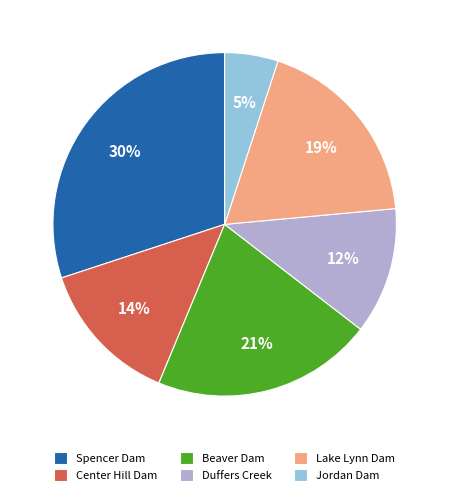

To the nearest percent, what is the combined percentage of Center Hill Dam and Duffers Creek?

26%